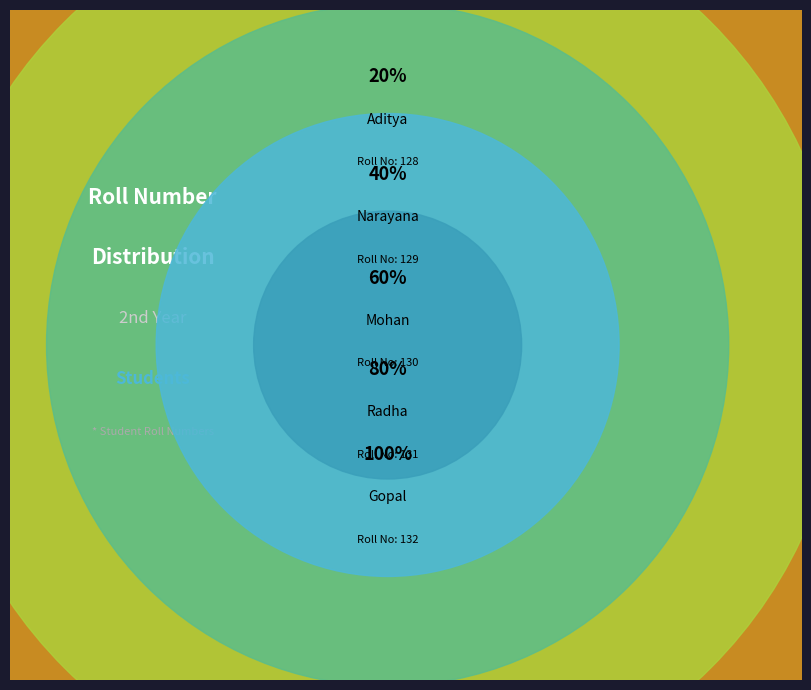

How many slices are in this pie chart?

5